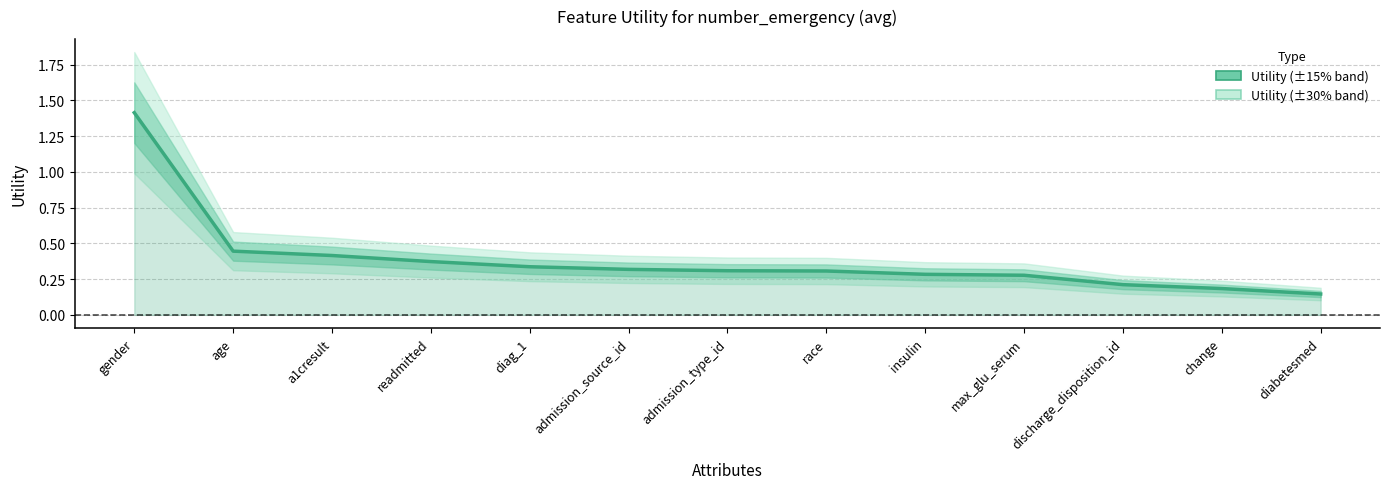

What is the difference between the maximum and minimum values?

1.3